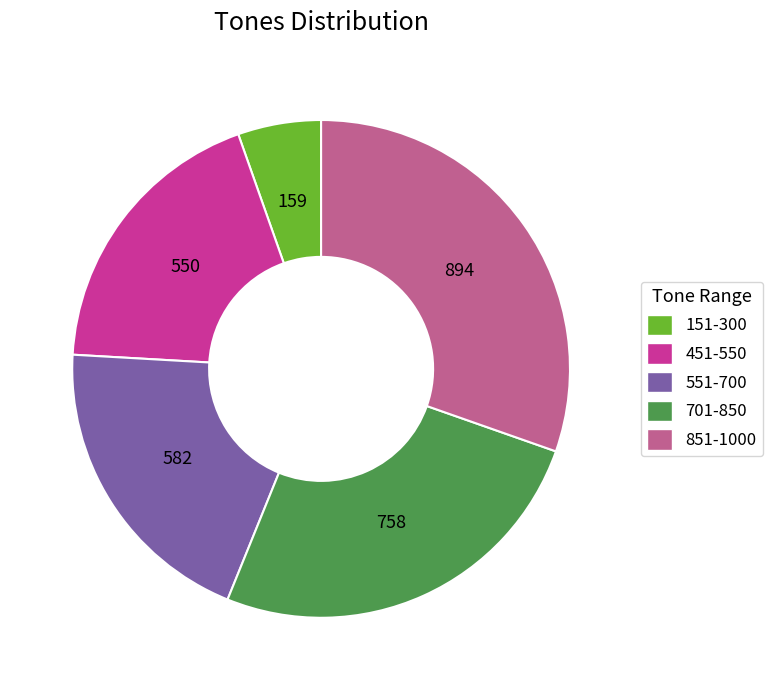

Is the sum of 701-850 and 551-700 greater than half?

No